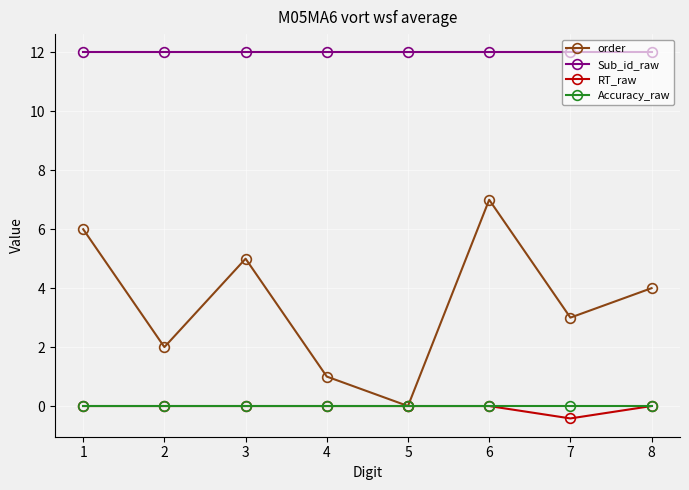

True or false: order has a value of 11.8 at 6.

False